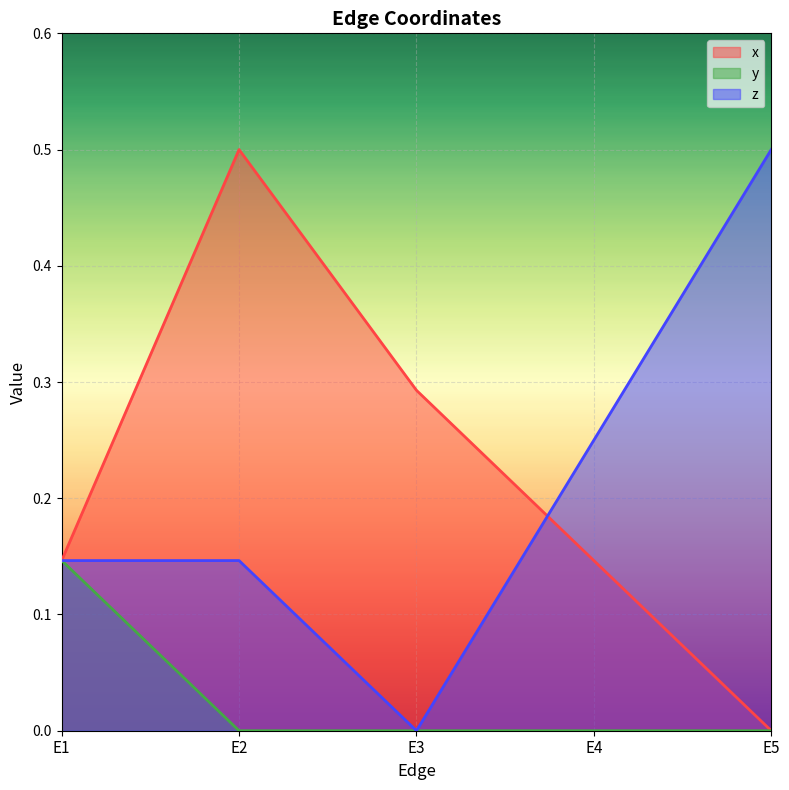

What are all the series names shown in the legend?

x, y, z